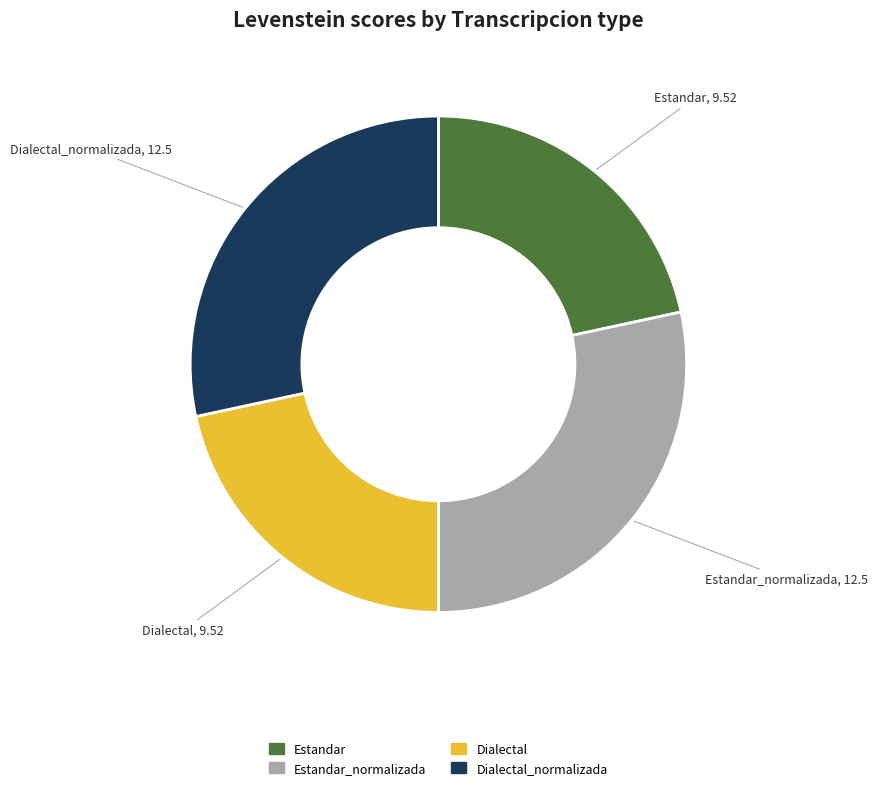

Is there a majority slice in this chart?

No